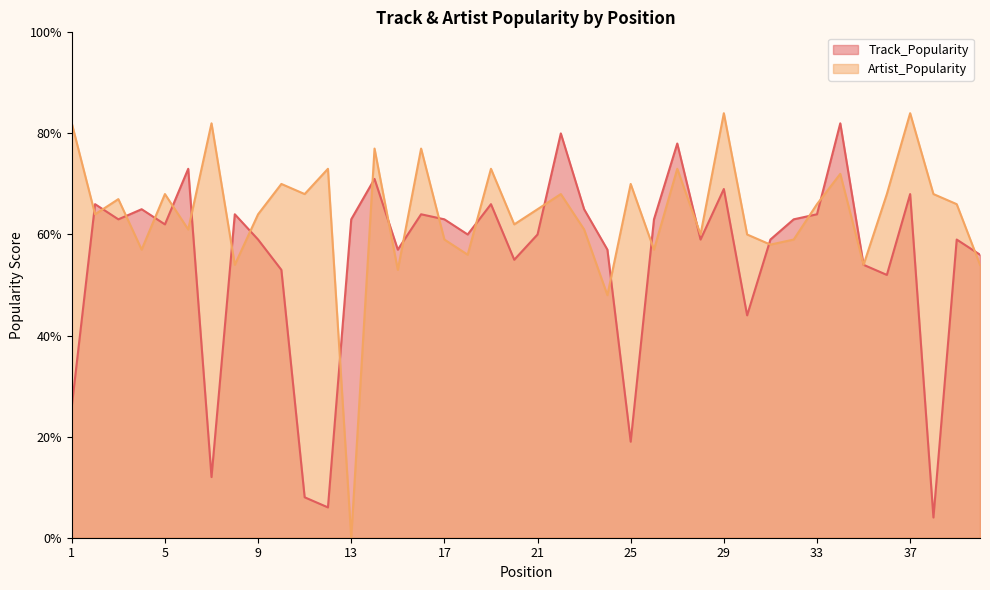

Reading right to left, transcribe all the data shown in this chart.

Track_Popularity: 40=56	39=59	38=4	37=68	36=52	35=54	34=82	33=64	32=63	31=59	30=44	29=69	28=59	27=78	26=63	25=19	24=57	23=65	22=80	21=60	20=55	19=66	18=60	17=63	16=64	15=57	14=71	13=63	12=6	11=8	10=53	9=59	8=64	7=12	6=73	5=62	4=65	3=63	2=66	1=26
Artist_Popularity: 40=54	39=66	38=68	37=84	36=68	35=54	34=72	33=66	32=59	31=58	30=60	29=84	28=60	27=73	26=57	25=70	24=48	23=61	22=68	21=65	20=62	19=73	18=56	17=59	16=77	15=53	14=77	13=0	12=73	11=68	10=70	9=64	8=54	7=82	6=61	5=68	4=57	3=67	2=64	1=82